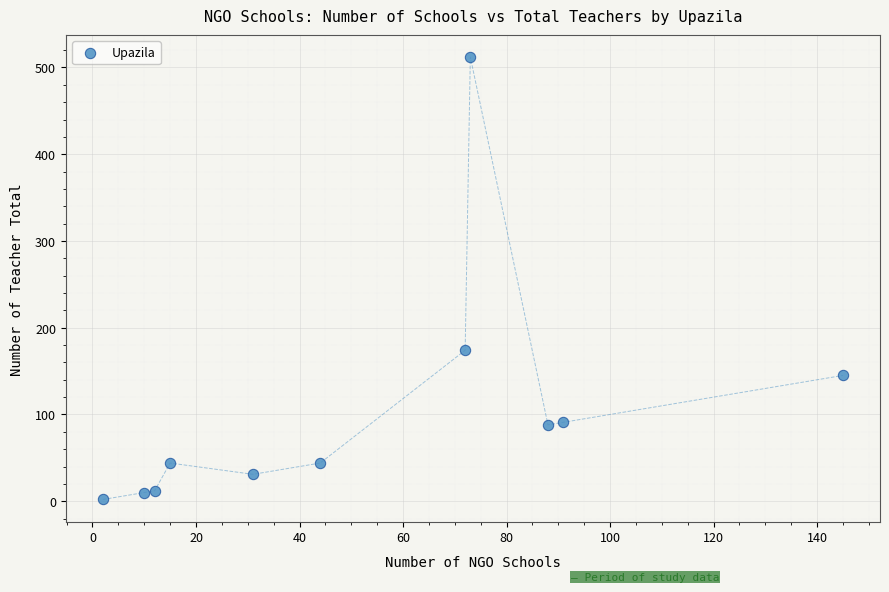

What Y value in the scatter plot is closest to 257?

174